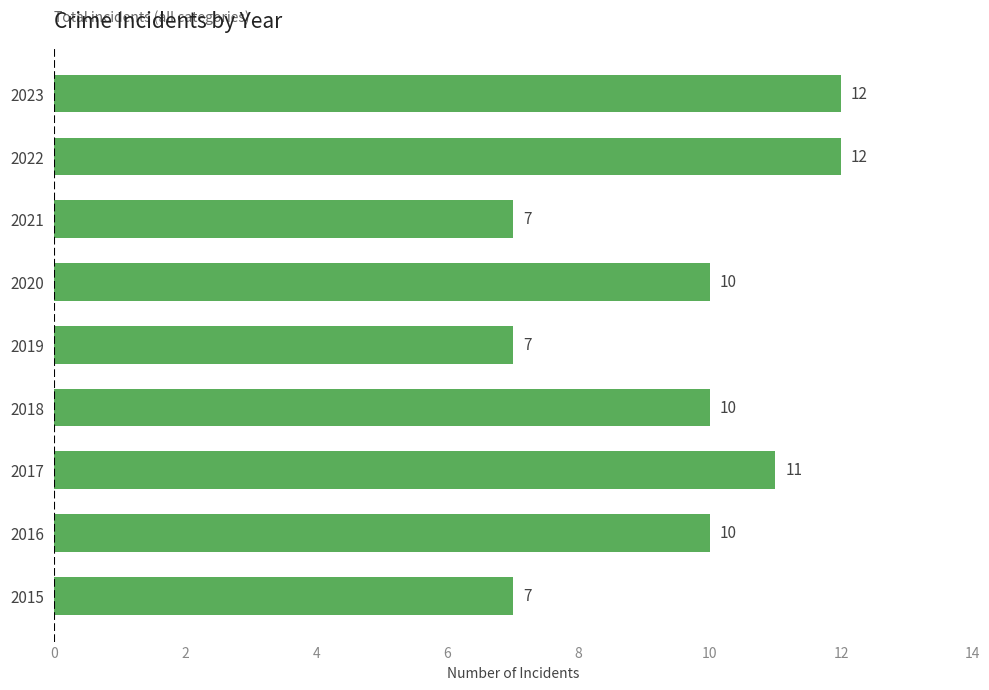

The chart shows a value of 12 at 2023. True or false?

True